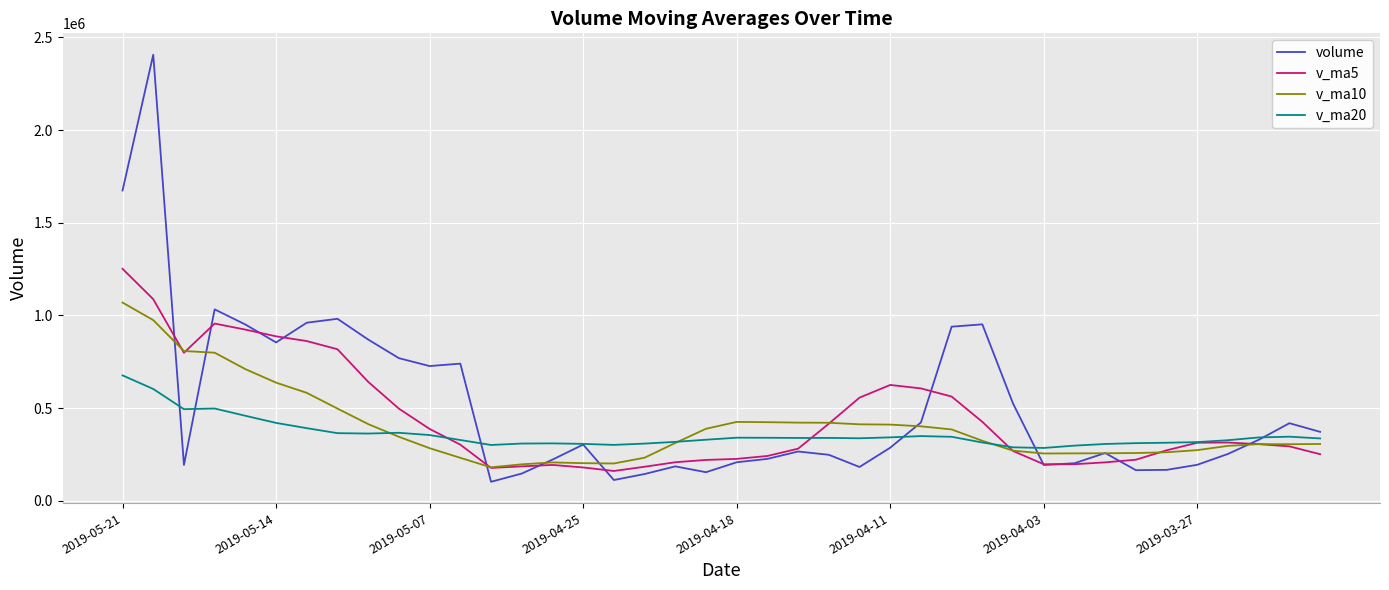

List the series in order of their peak value, lowest first.

v_ma20, v_ma10, v_ma5, volume